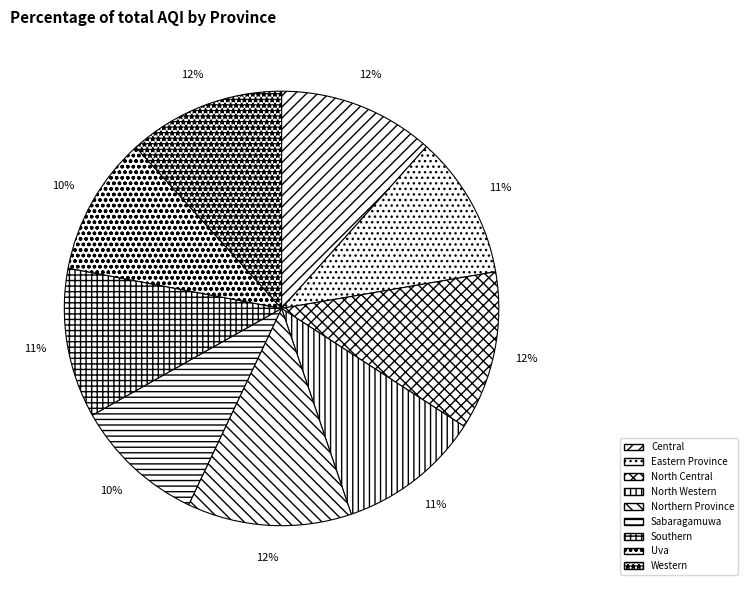

To the nearest percent, what portion does Southern represent?

11%